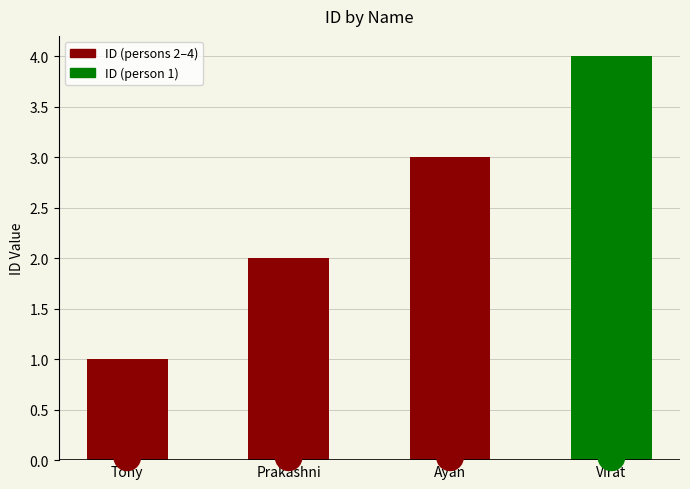

Which label corresponds to the smallest value in the chart?

Tony